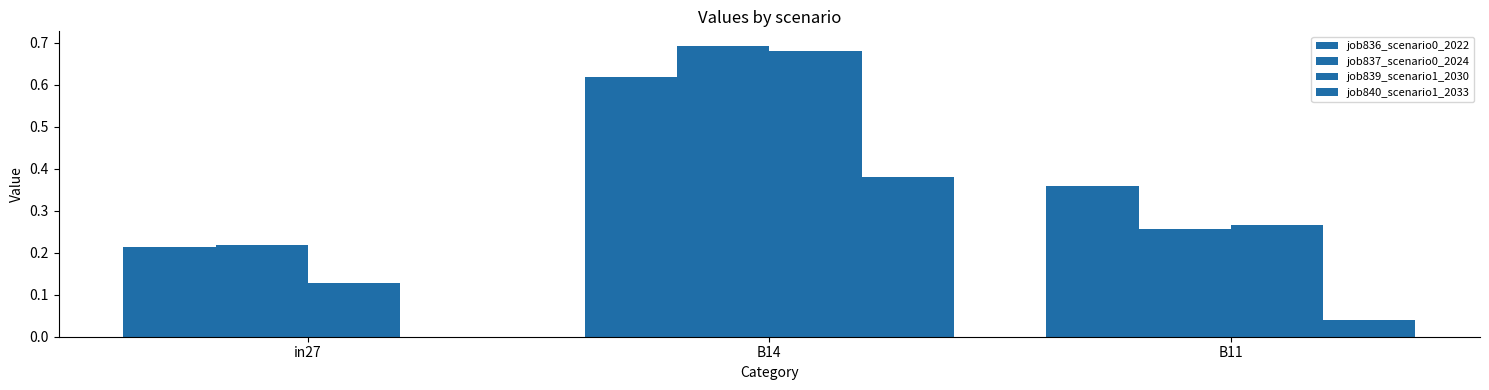

What is the difference between the highest and lowest values at in27?

0.2